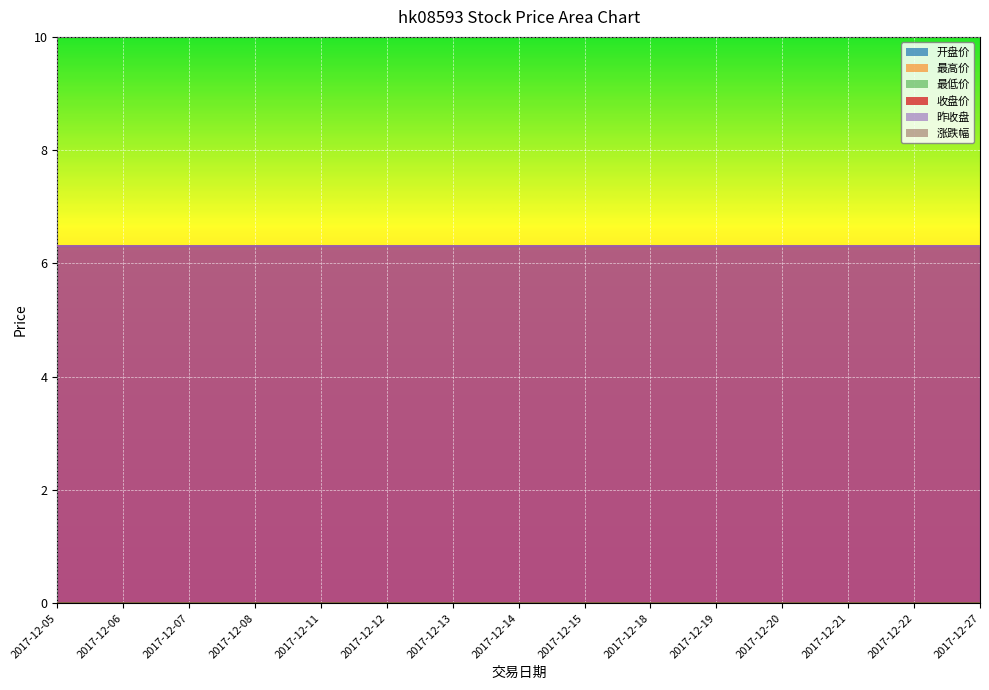

Between 2017-12-06 and 2017-12-27, which is larger?

2017-12-06